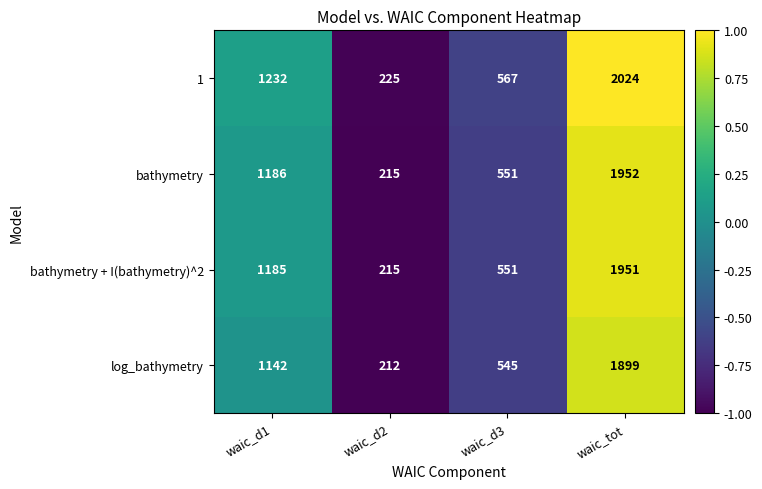

What is the smallest value displayed?

212